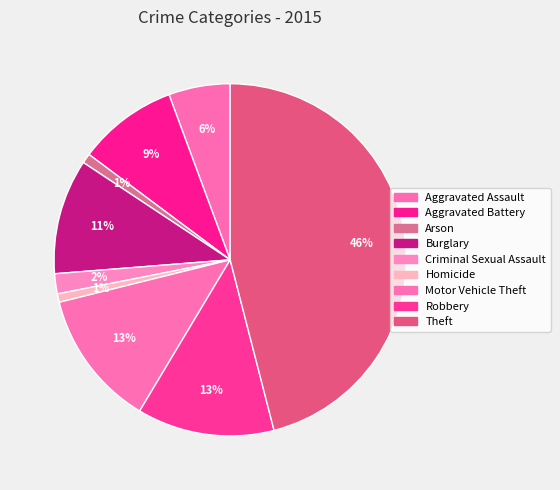

Does Motor Vehicle Theft represent more than half of the total?

No